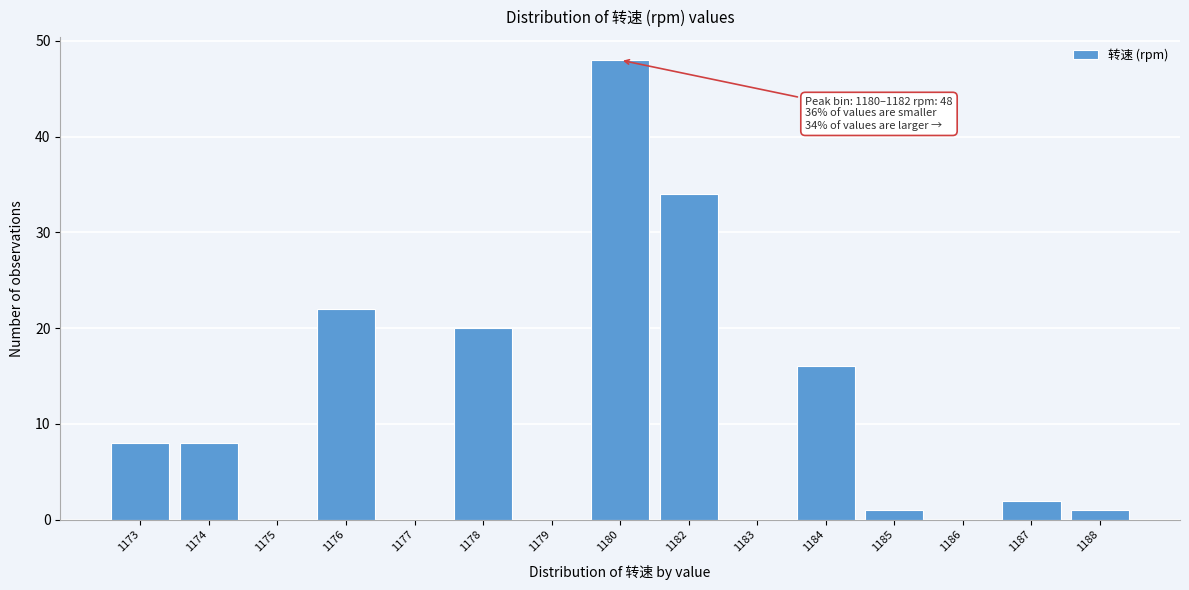

Reading left to right, transcribe all the data shown in this chart.

1173=8	1174=8	1175=0	1176=22	1177=0	1178=20	1179=0	1180=48	1182=34	1183=0	1184=16	1185=1	1186=0	1187=2	1188=1